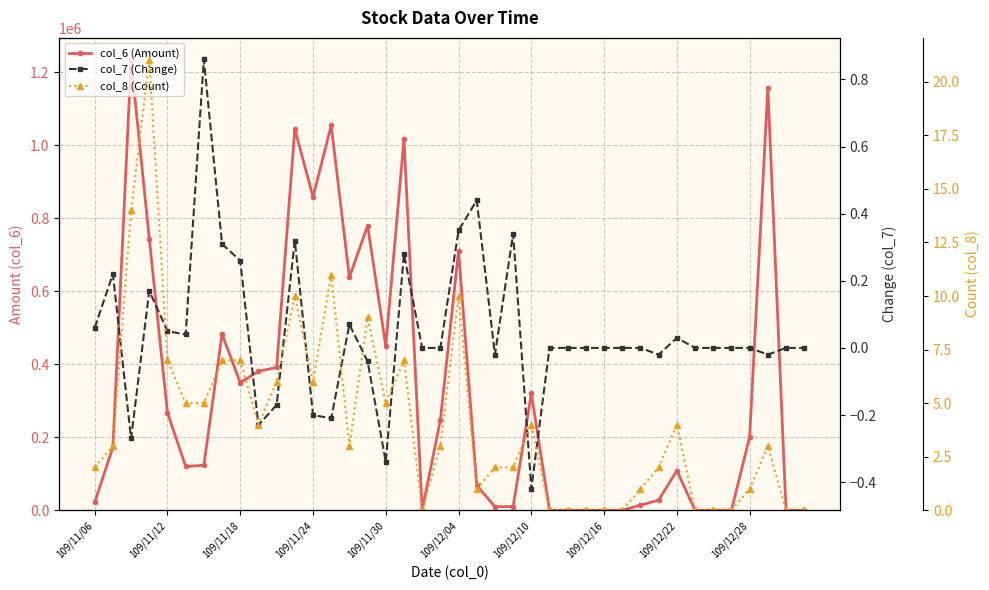

Where is col_6 (Amount) nearest to the value 616415?

14